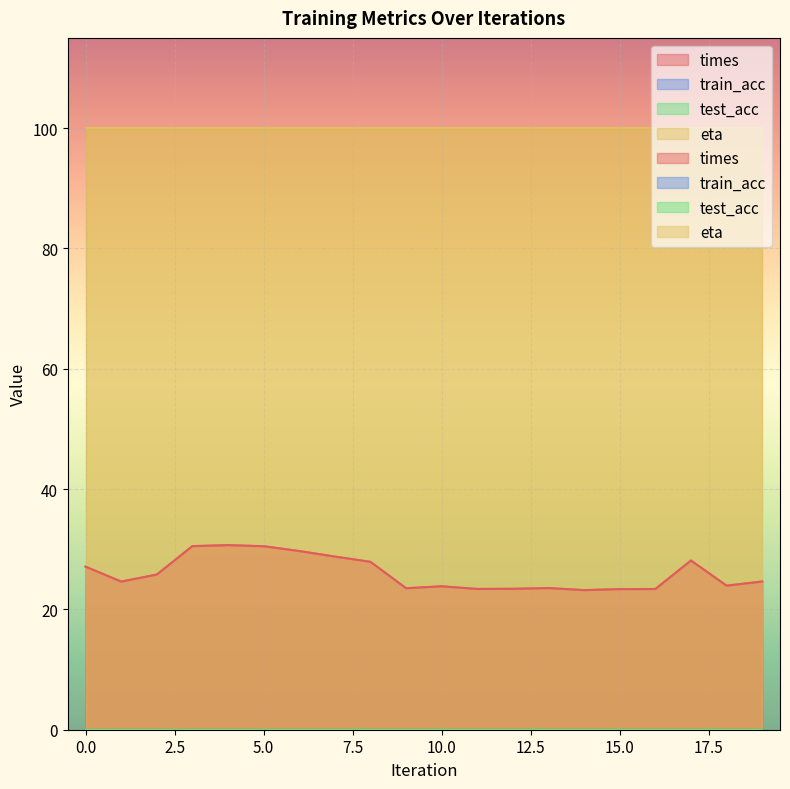

True or false: eta and test_acc intersect in this chart.

False